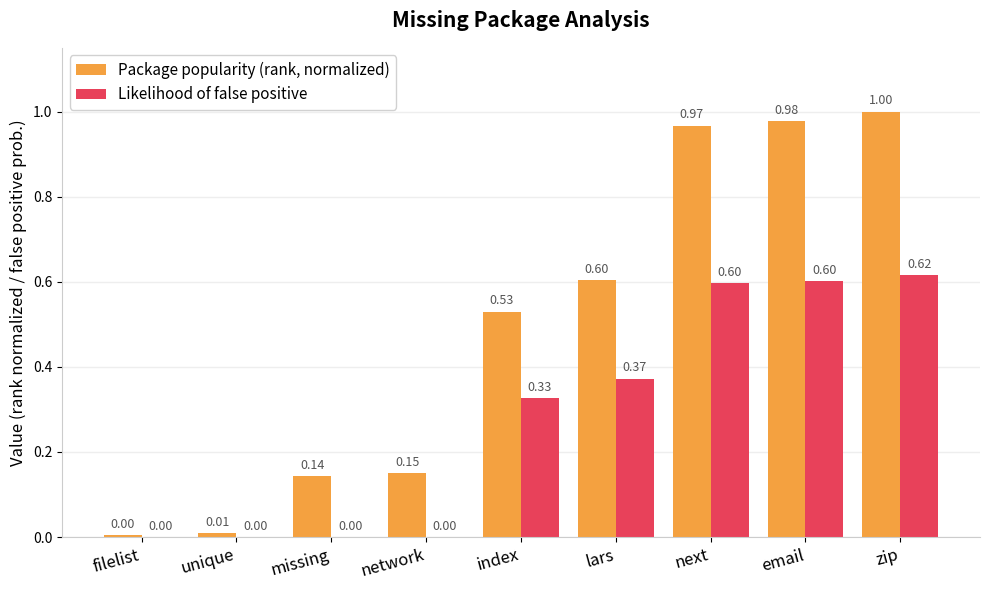

At which category is the sum across all series the highest?

zip